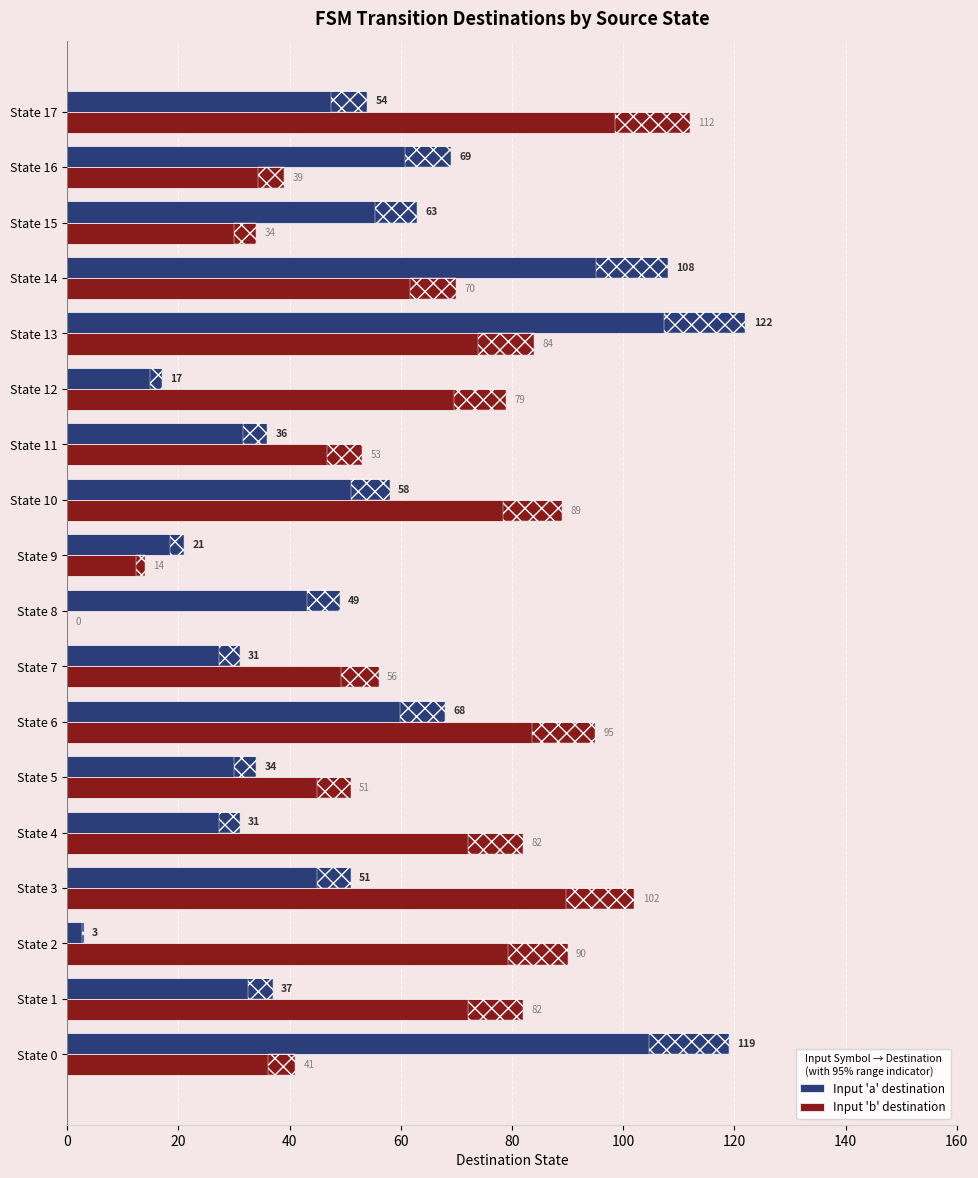

What is the sum of all Input 'b' destination values?

1173